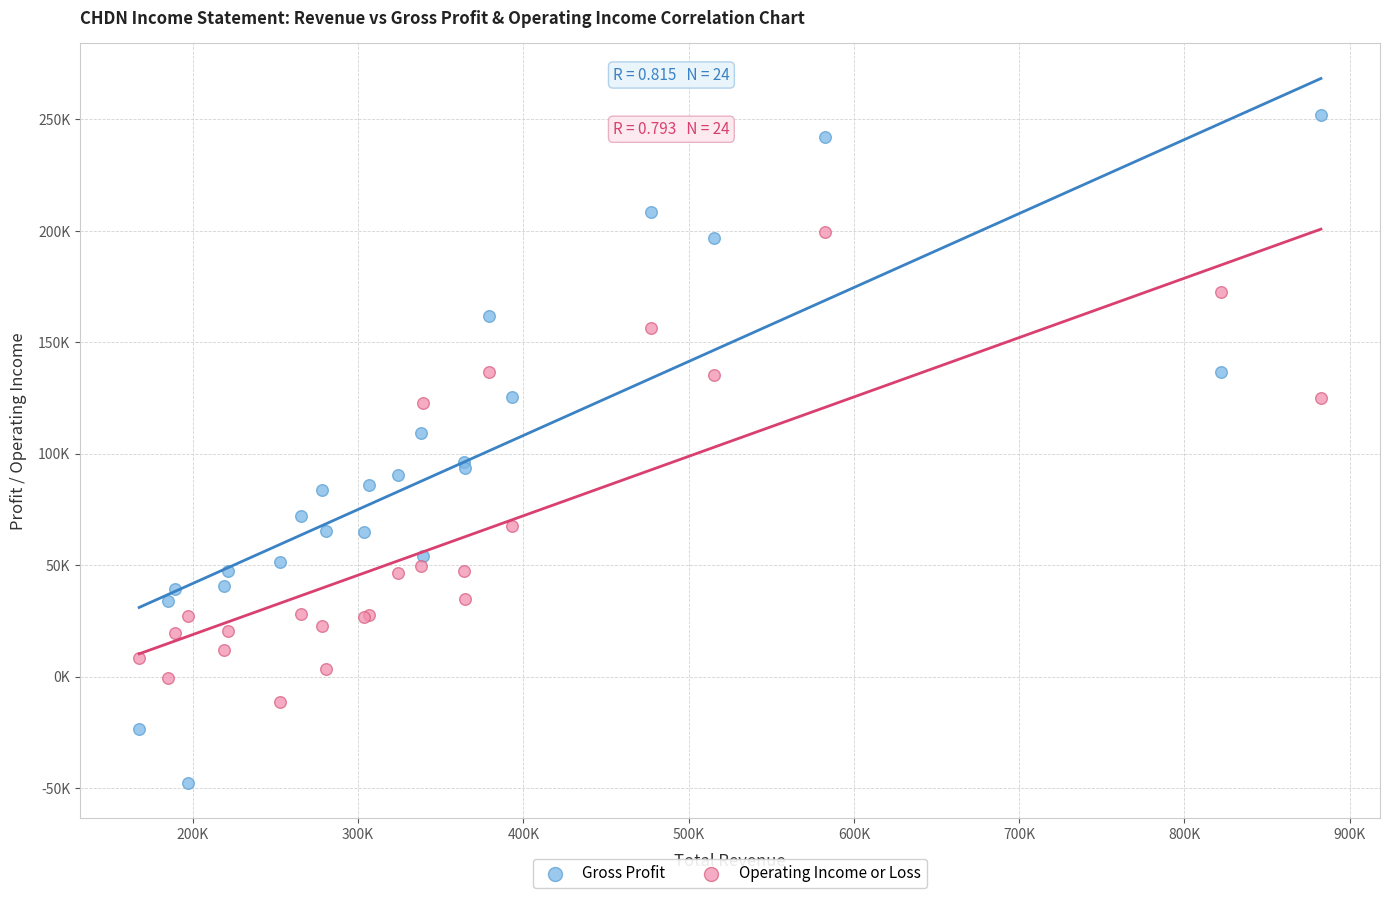

Which series has the largest Y range (max minus min)?

Gross Profit